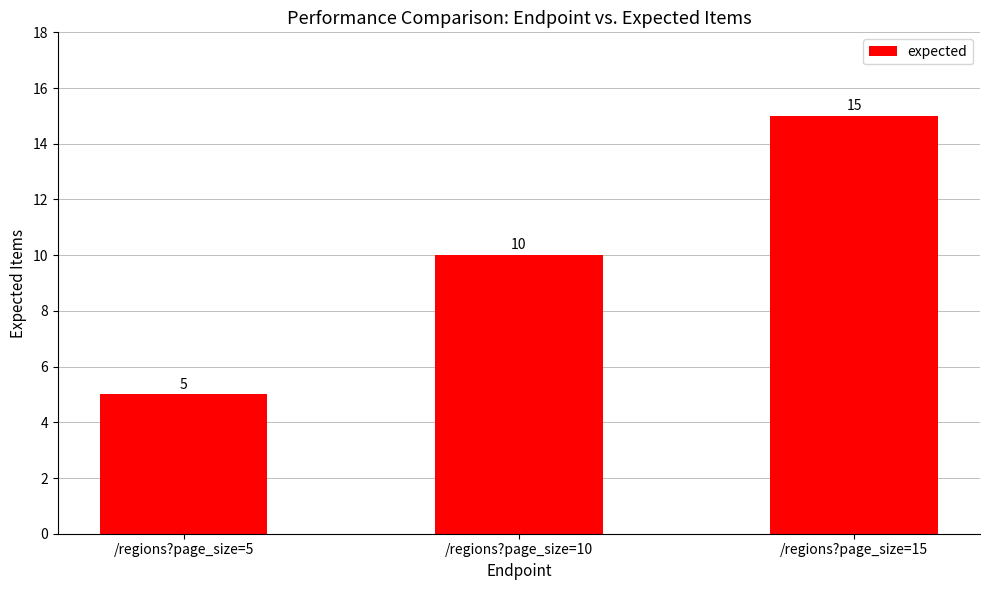

List the labels in order of value, largest first.

/regions?page_size=15, /regions?page_size=10, /regions?page_size=5